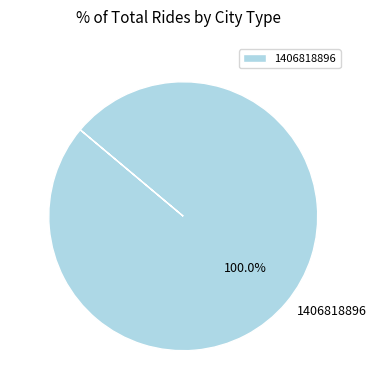

Rank the categories by value from lowest to highest.

1406818896